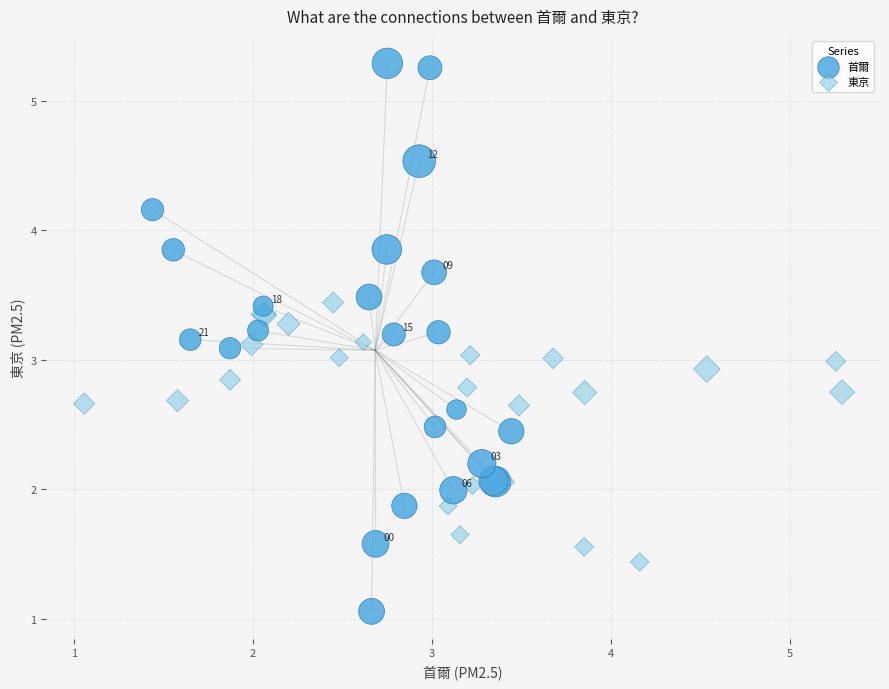

Which series reaches the minimum Y coordinate?

首爾